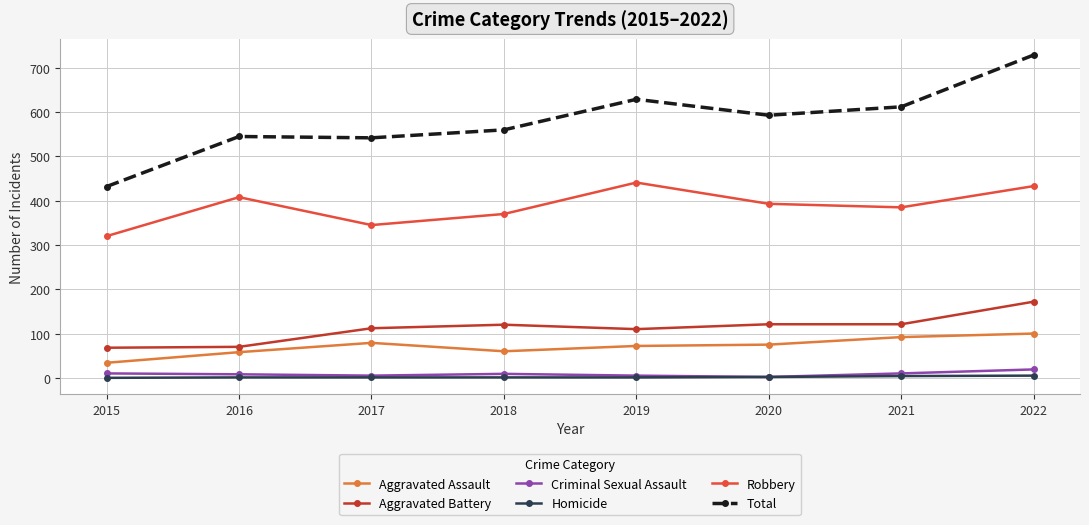

How many Homicide values are between 1 and 4?

6